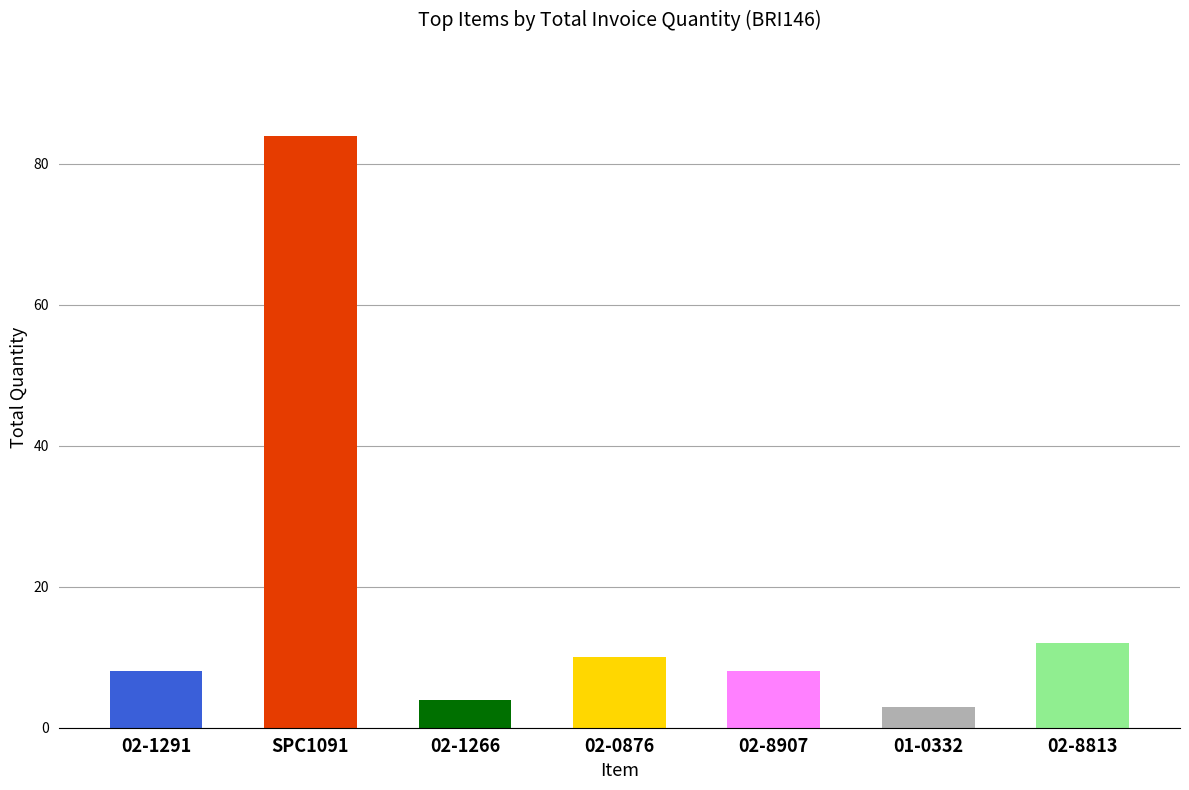

Is it true that the value at 02-0876 is 5?

False